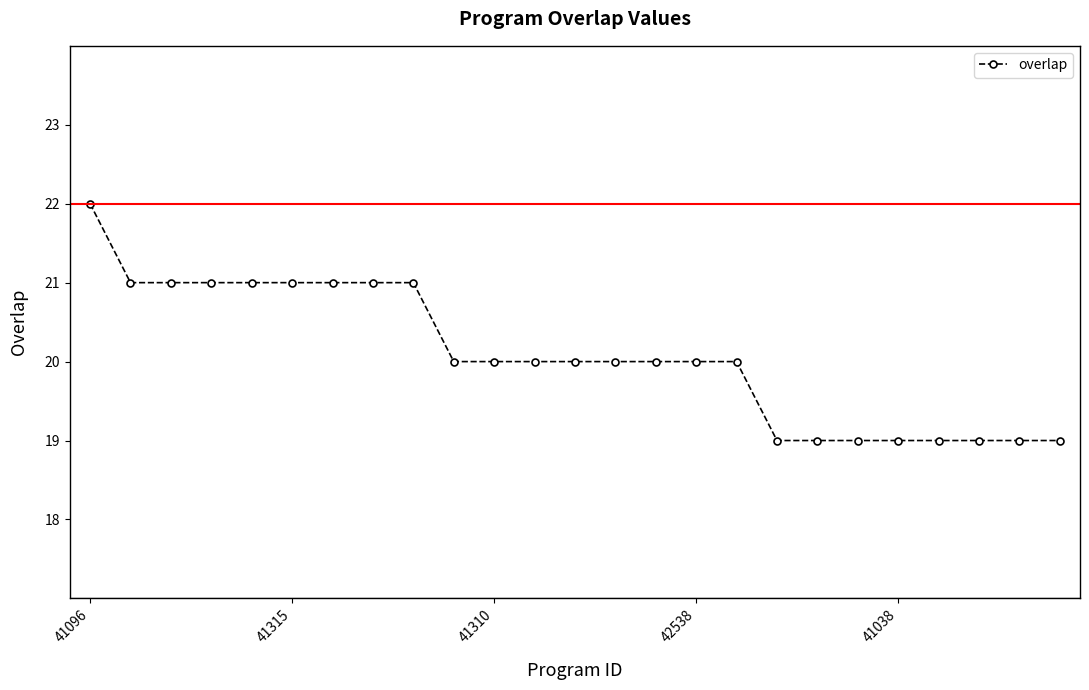

What is the greatest value displayed?

22